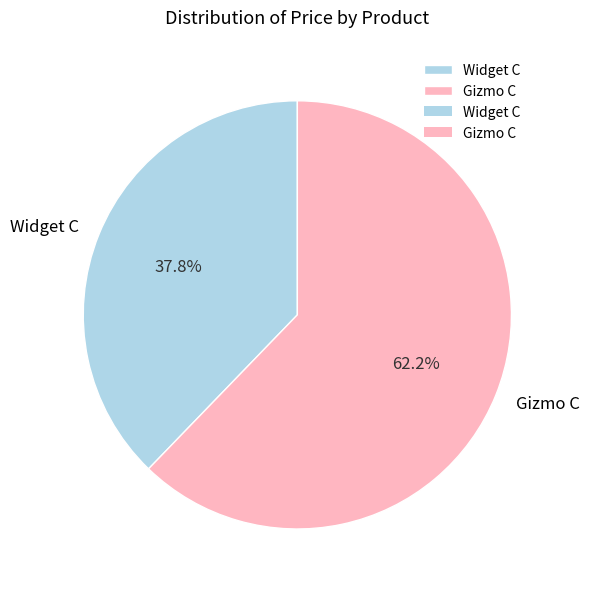

Count the number of slices in the pie.

2